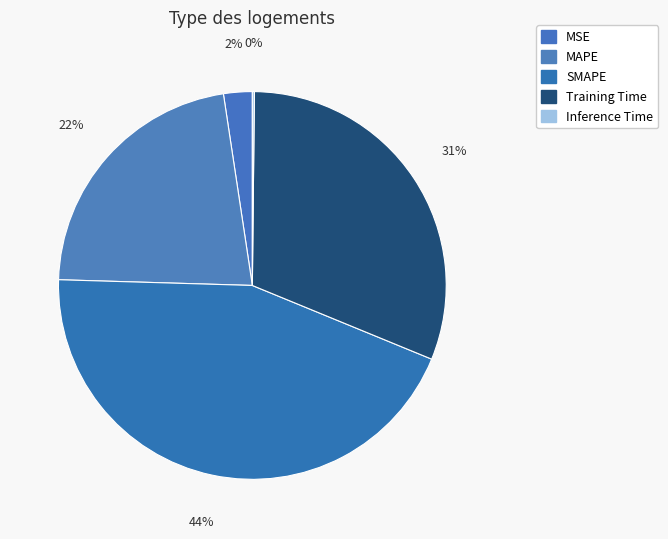

To the nearest percent, what percentage of the pie is SMAPE?

44%